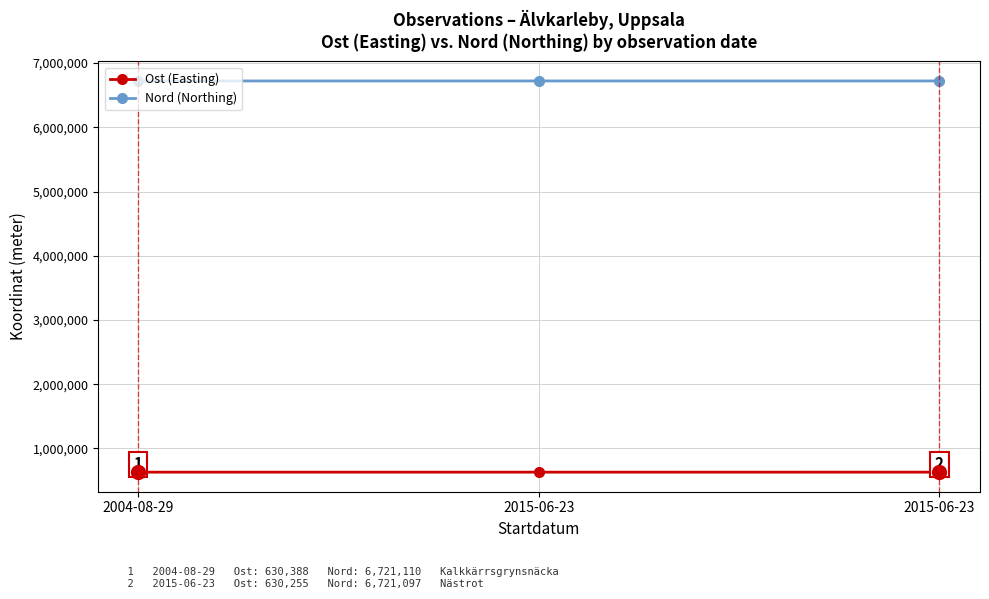

How many series are shown in this chart?

2